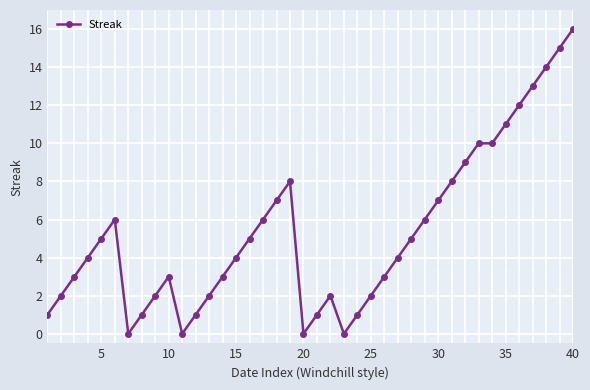

True or false: there are more than 2 points higher than both neighbors.

True